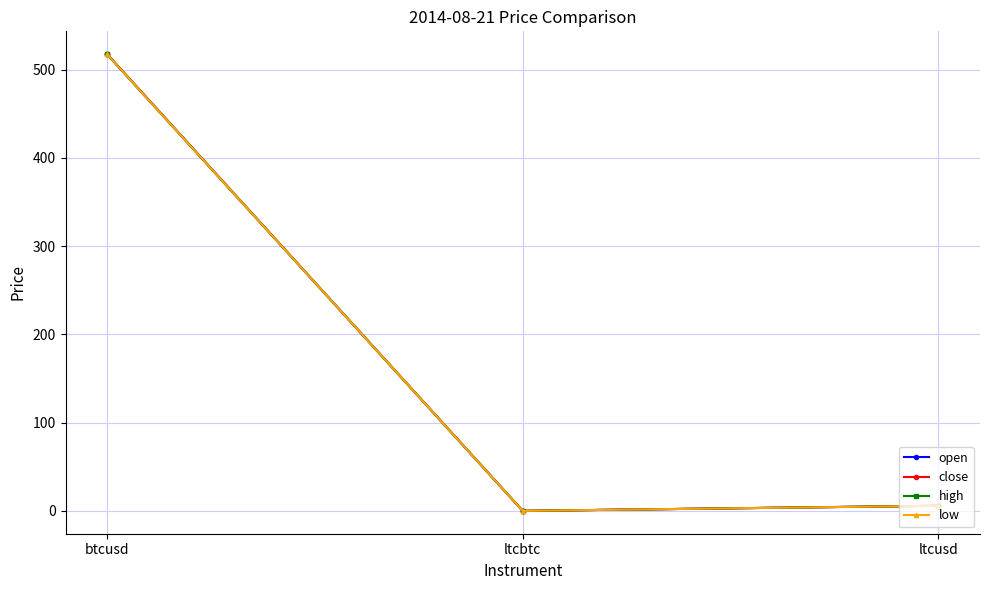

What position from the right is ltcusd?

1